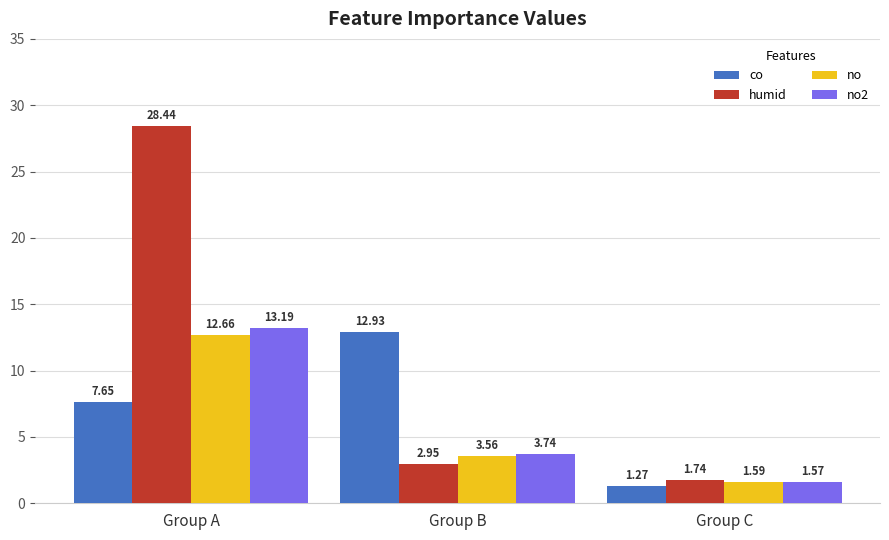

What is the difference between the maximum and minimum values in the humid series?

26.7